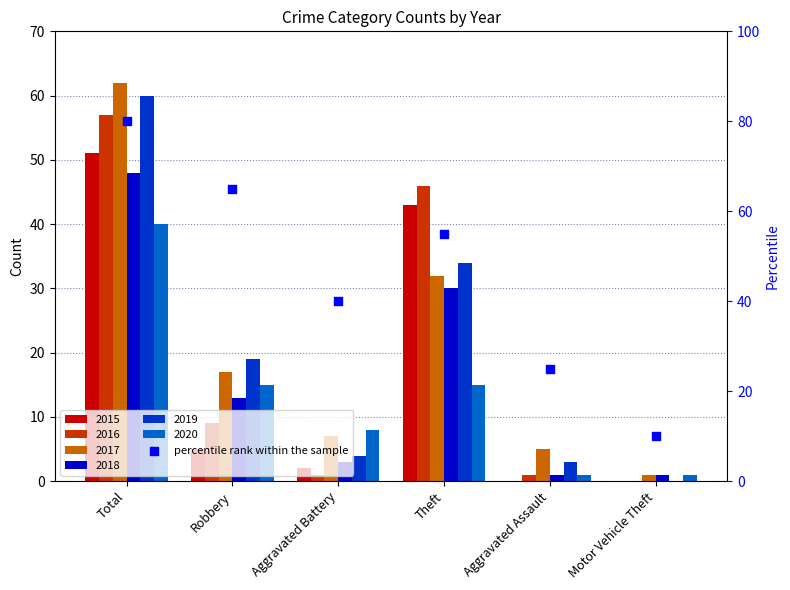

What is the change in value from Aggravated Battery to Motor Vehicle Theft?

-30